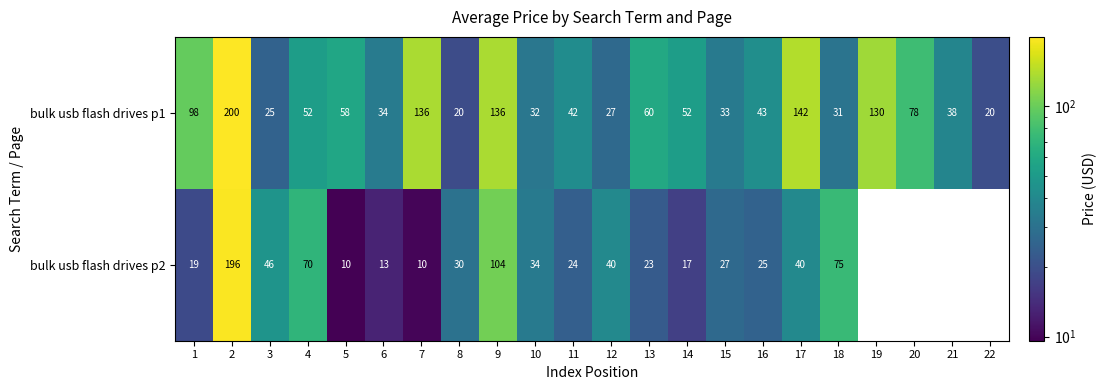

What is the sum of all bulk usb flash drives p1 values?

1487